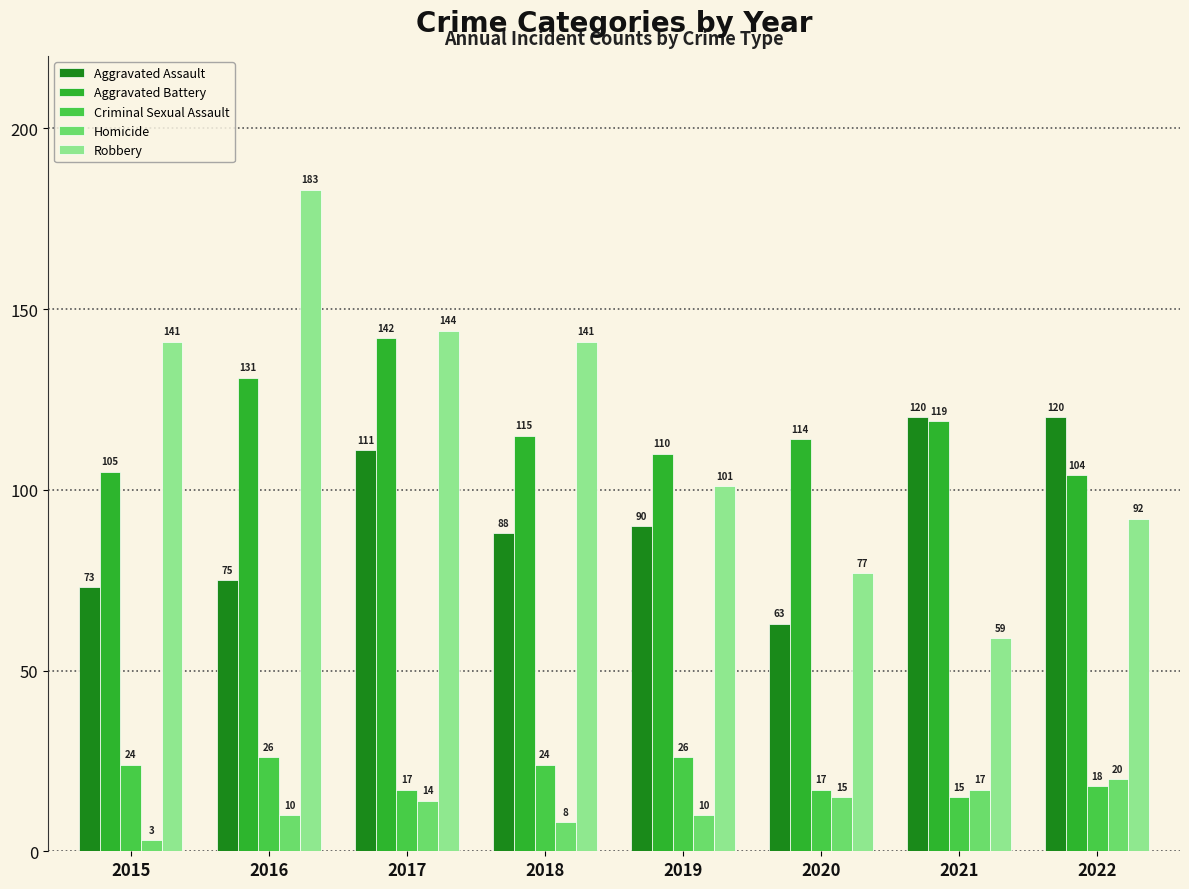

Which series changed the most between 2017 and 2019?

Robbery